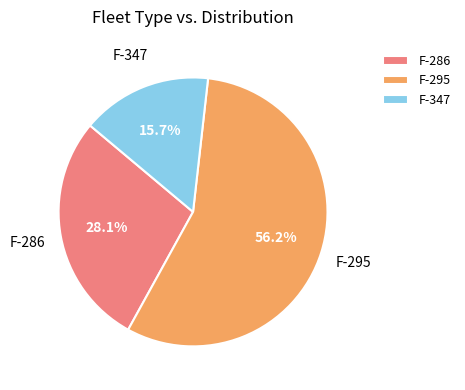

What percentage is the F-347 slice, to the nearest percent?

16%